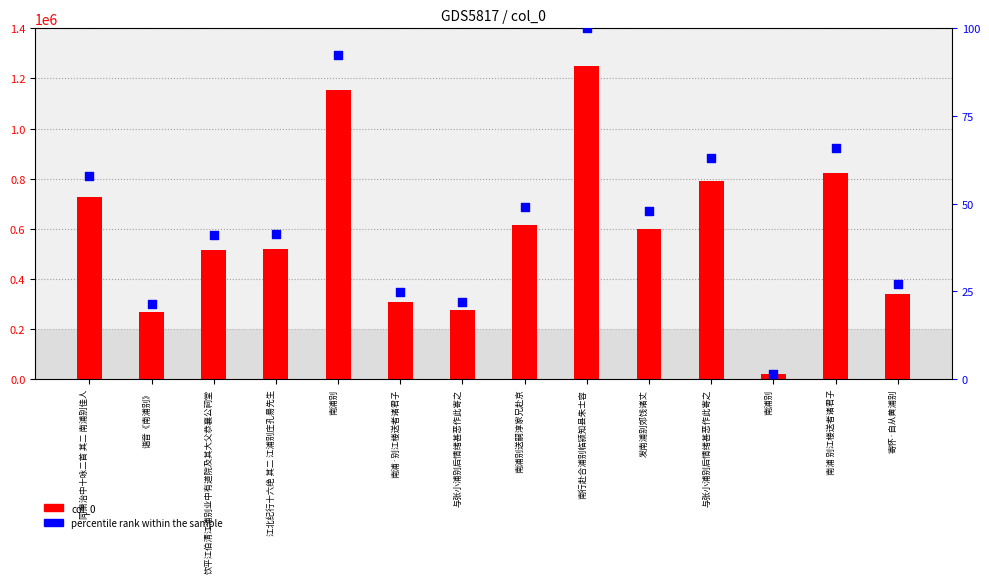

Which series reaches the minimum Y coordinate?

percentile rank within the sample